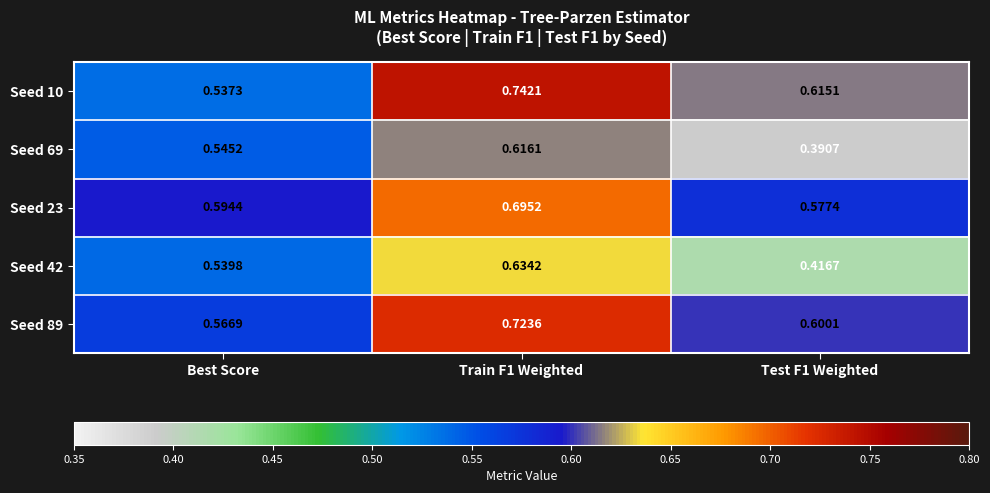

List the series in order of their peak value, highest first.

Seed 10, Seed 89, Seed 23, Seed 42, Seed 69